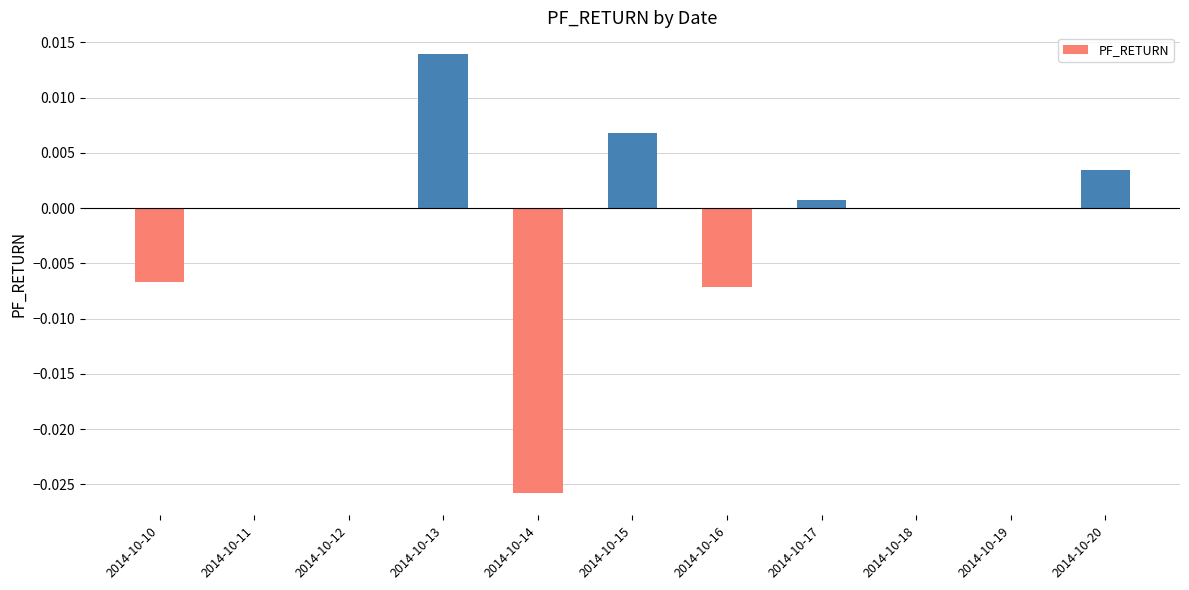

Are the bars grouped side by side (vs. stacked)?

No